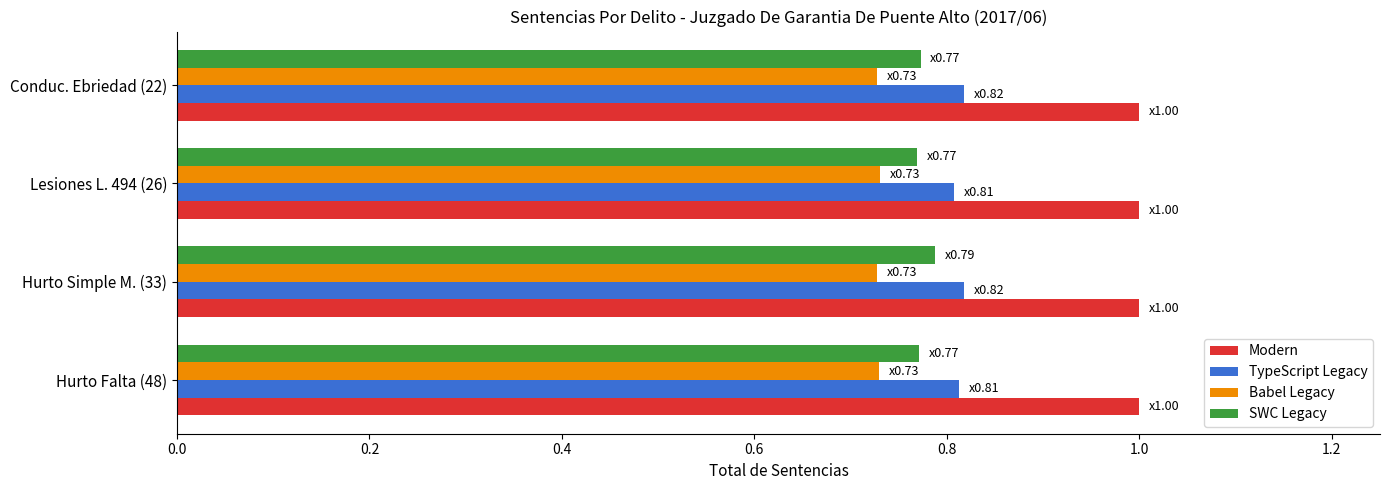

Is it true that SWC Legacy equals 0.8 at Lesiones L. 494 (26)?

True